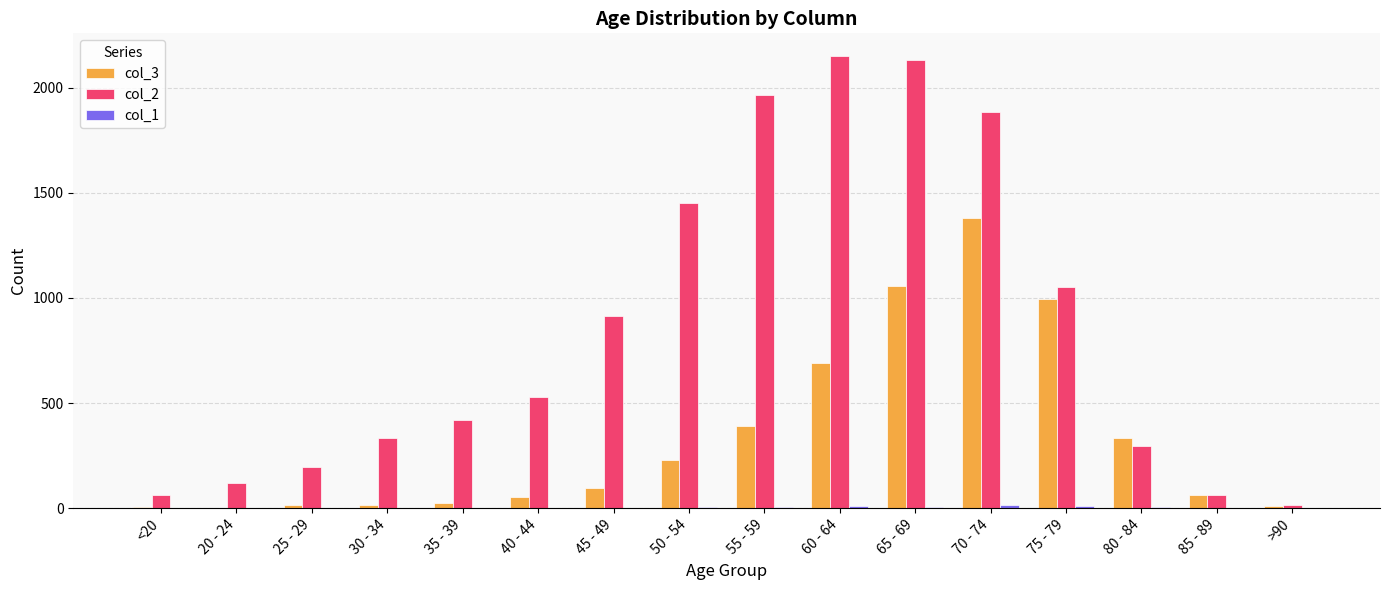

Is the value of col_2 at 45 - 49 greater than the value of col_3 at 60 - 64?

Yes